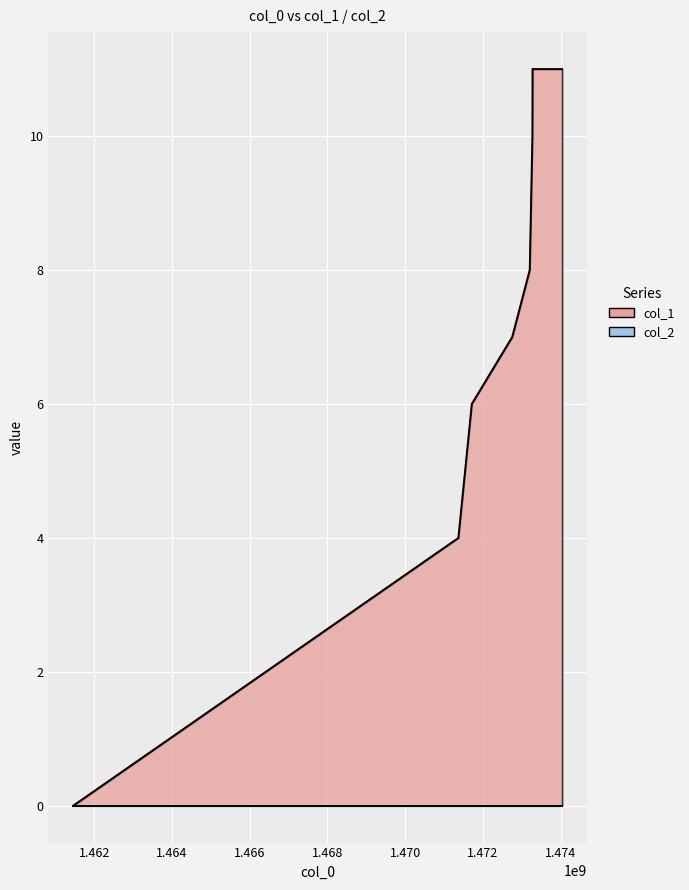

Rank the categories by value from lowest to highest.

1461449585, 1471364054, 1471709632, 1472750057, 1473200042, 1473268444, 1473272025, 1474035210